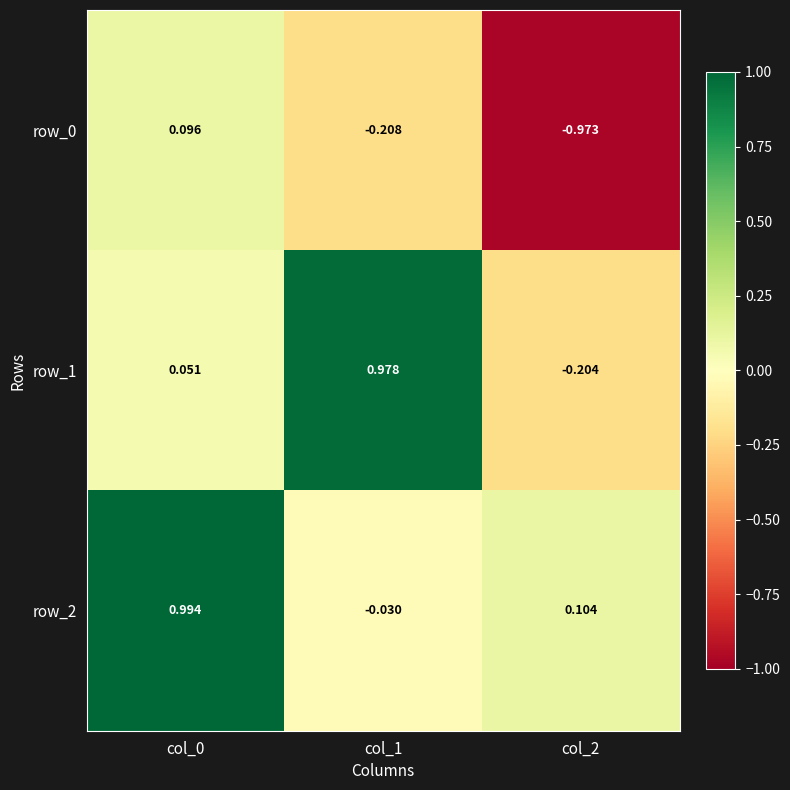

Is it true that row_2 equals 0.5 at col_0?

False